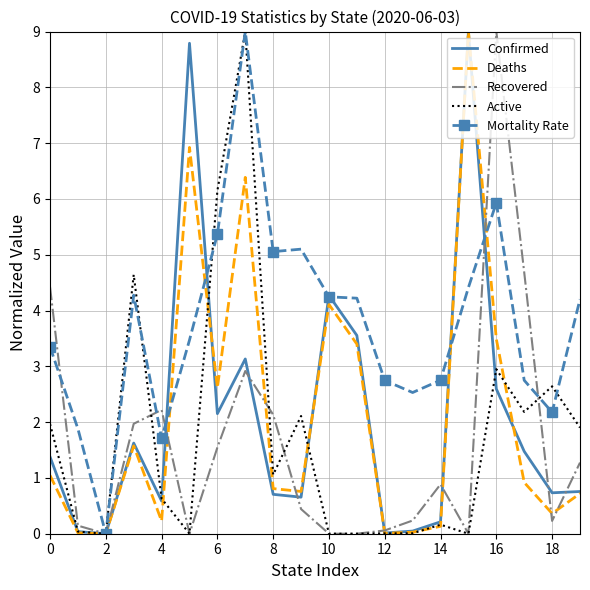

What is the maximum value shown in the chart?

9.0